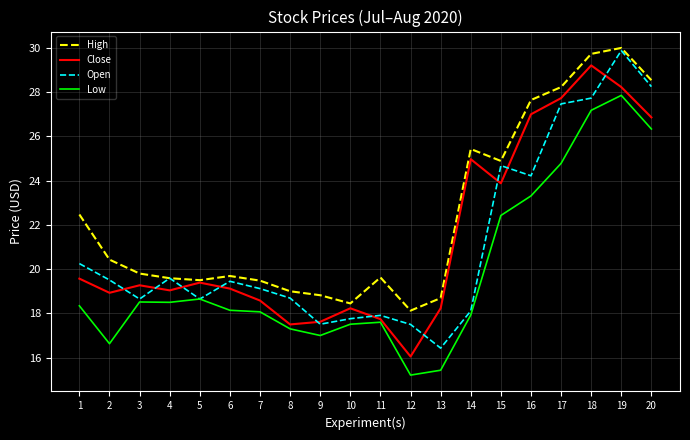

True or false: Open has more than 2 points higher than both neighbors.

True